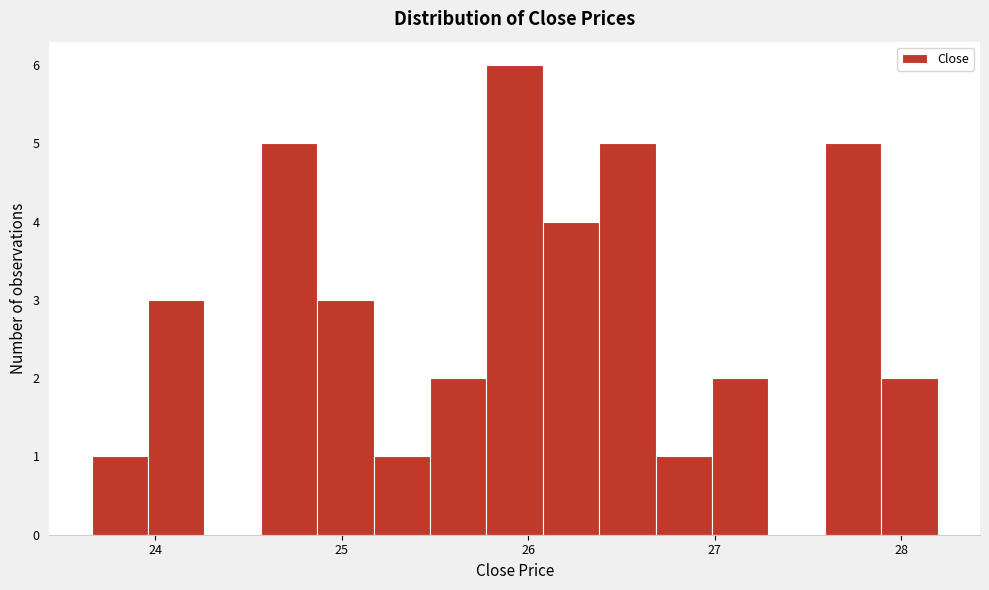

Read against the x-axis, roughly where is the centre of the tallest bar?

25.9